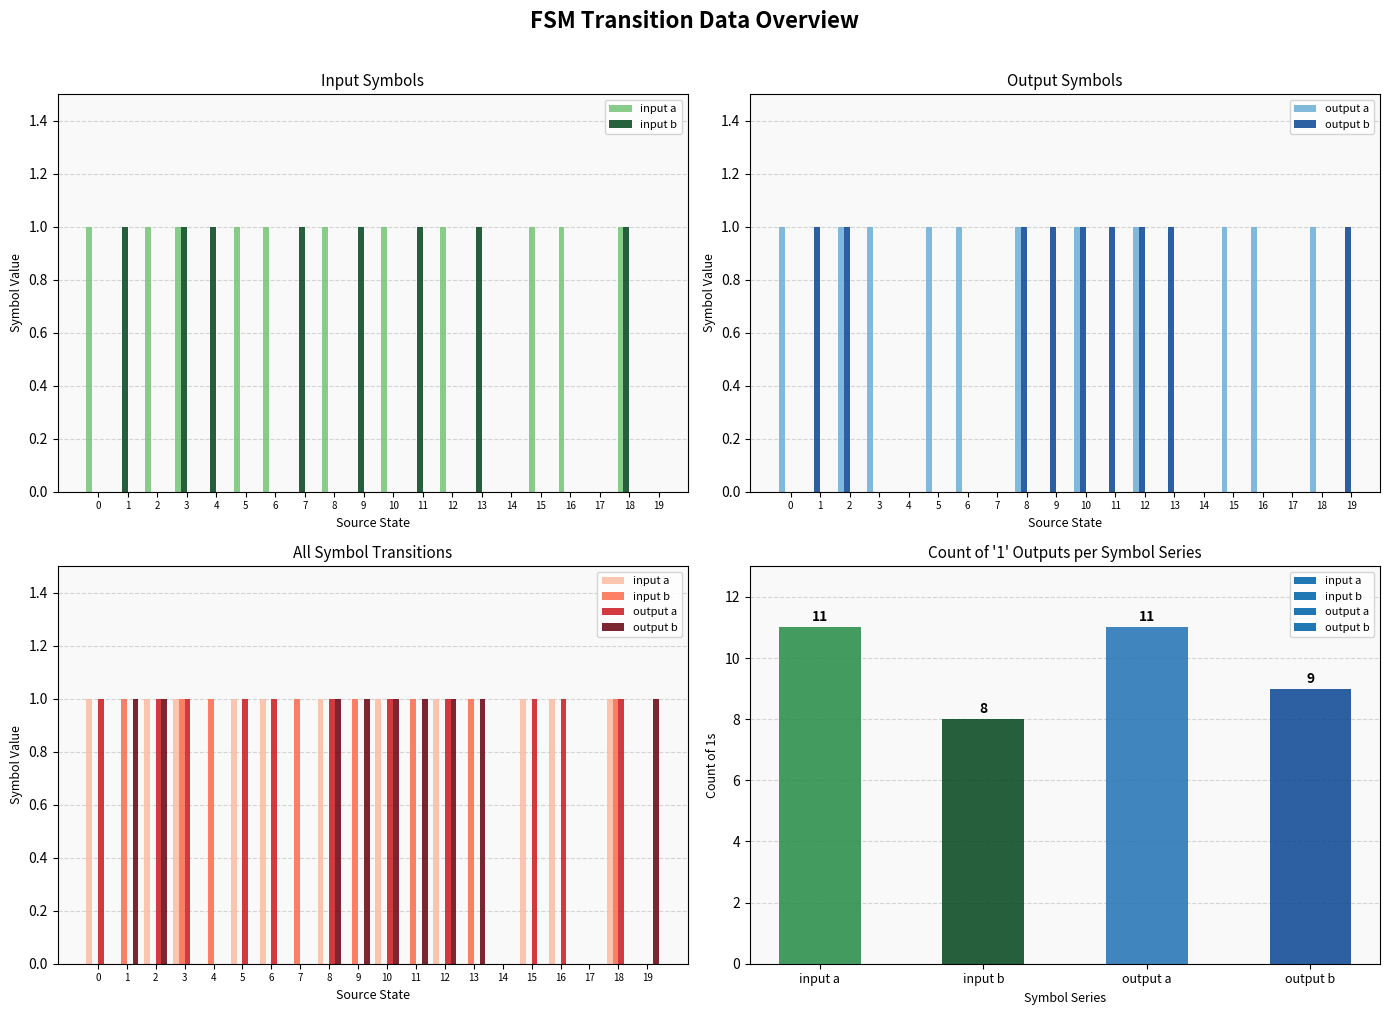

At 5, list the series in order from smallest to largest.

input b, output b, input a, output a